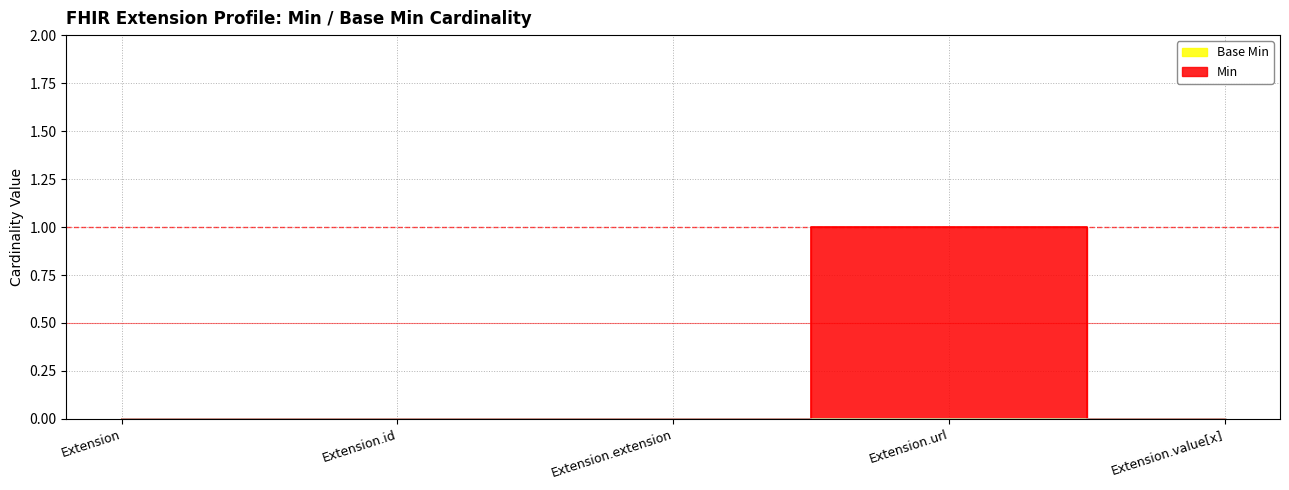

Is it true that the value at Extension.value[x] is 0?

True